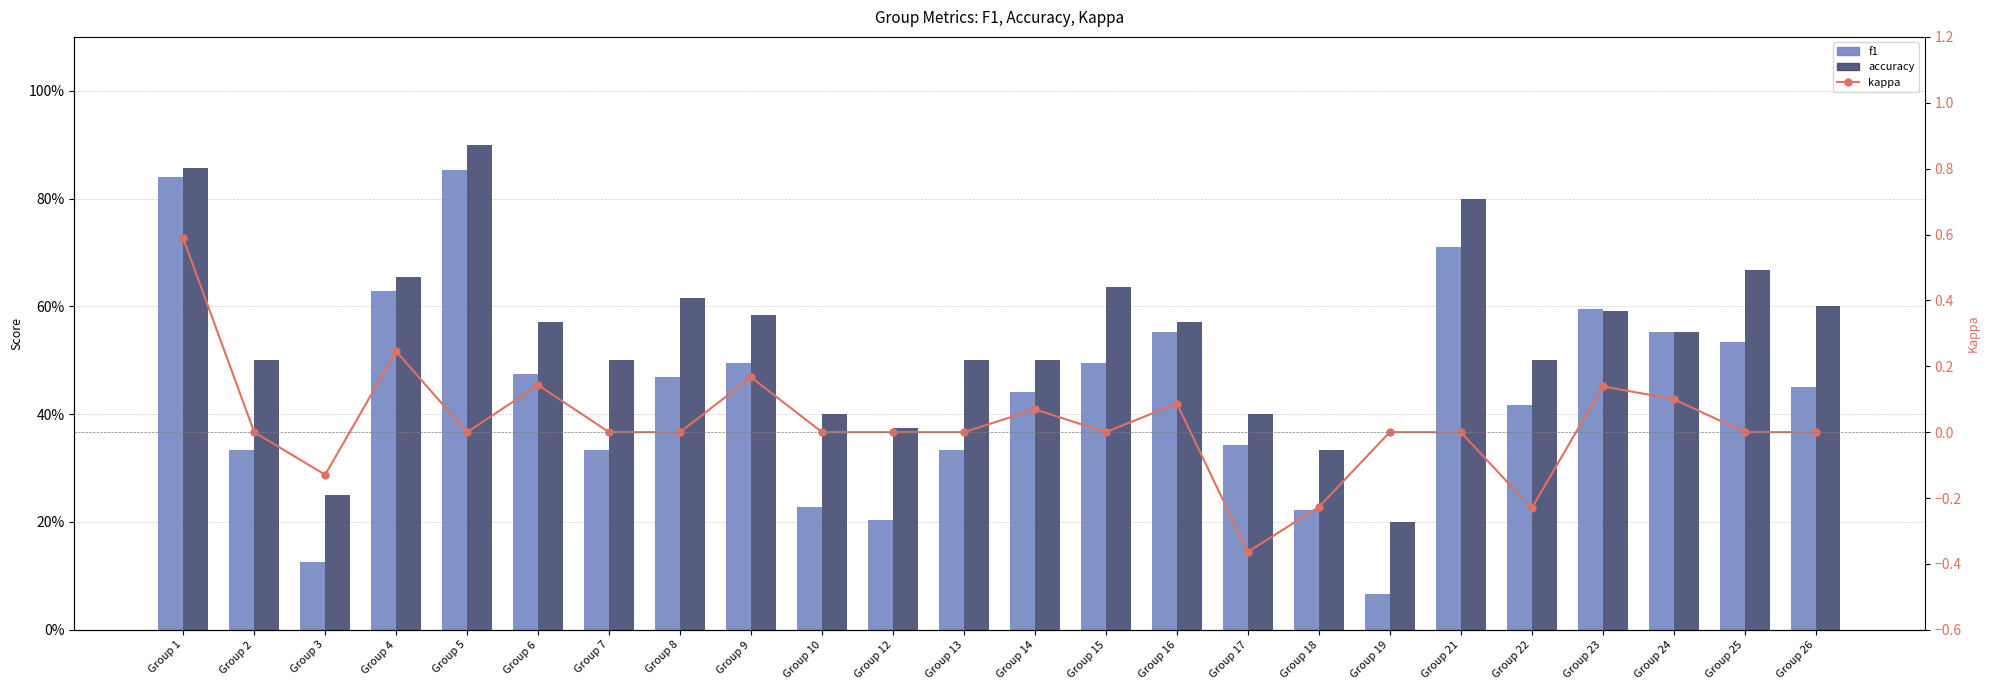

At Group 15, list the series in order from largest to smallest.

accuracy, f1, kappa